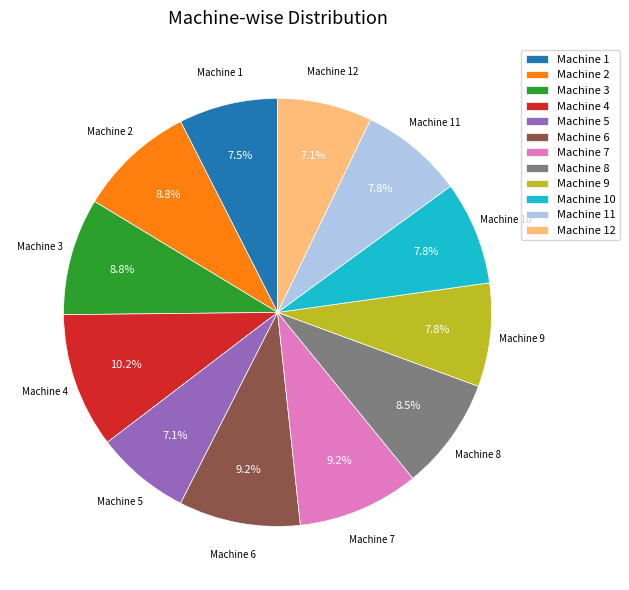

Is Machine 7 the majority of the pie?

No